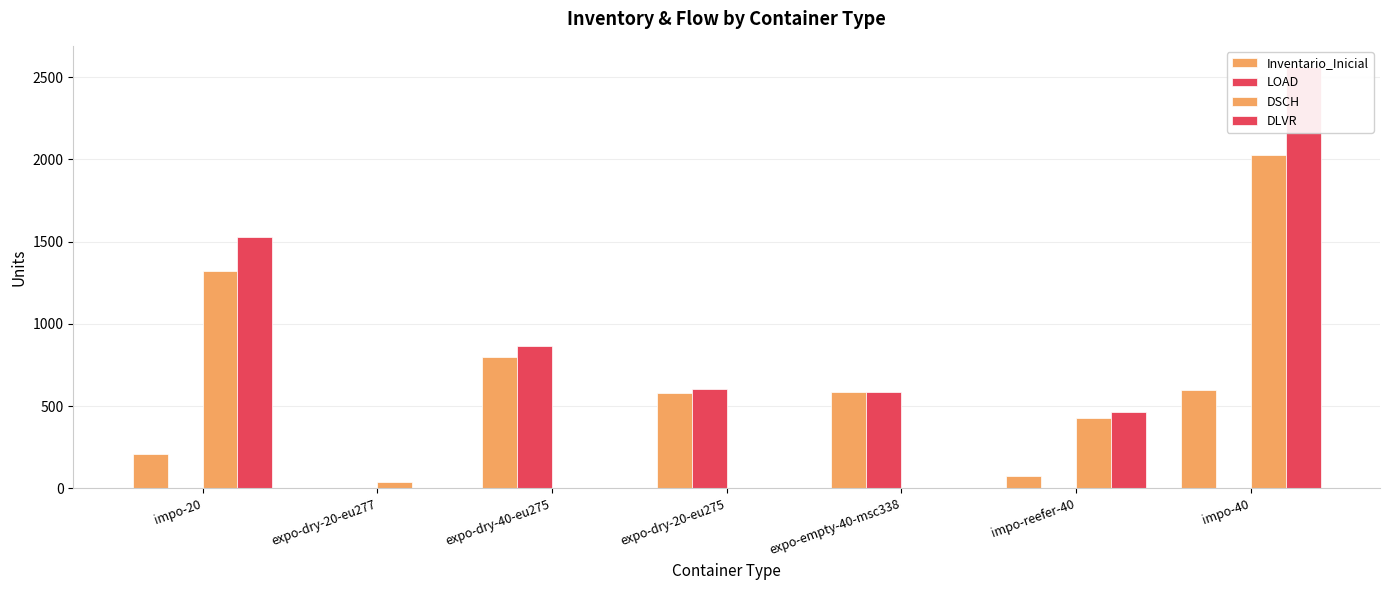

At expo-dry-40-eu275, list the series in order from smallest to largest.

DSCH, DLVR, Inventario_Inicial, LOAD